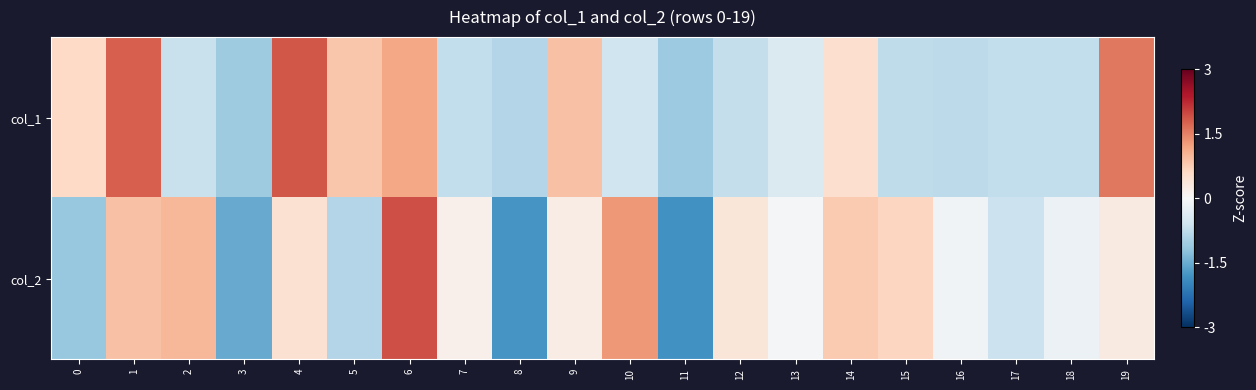

At 3, list the series in order from smallest to largest.

col_2, col_1